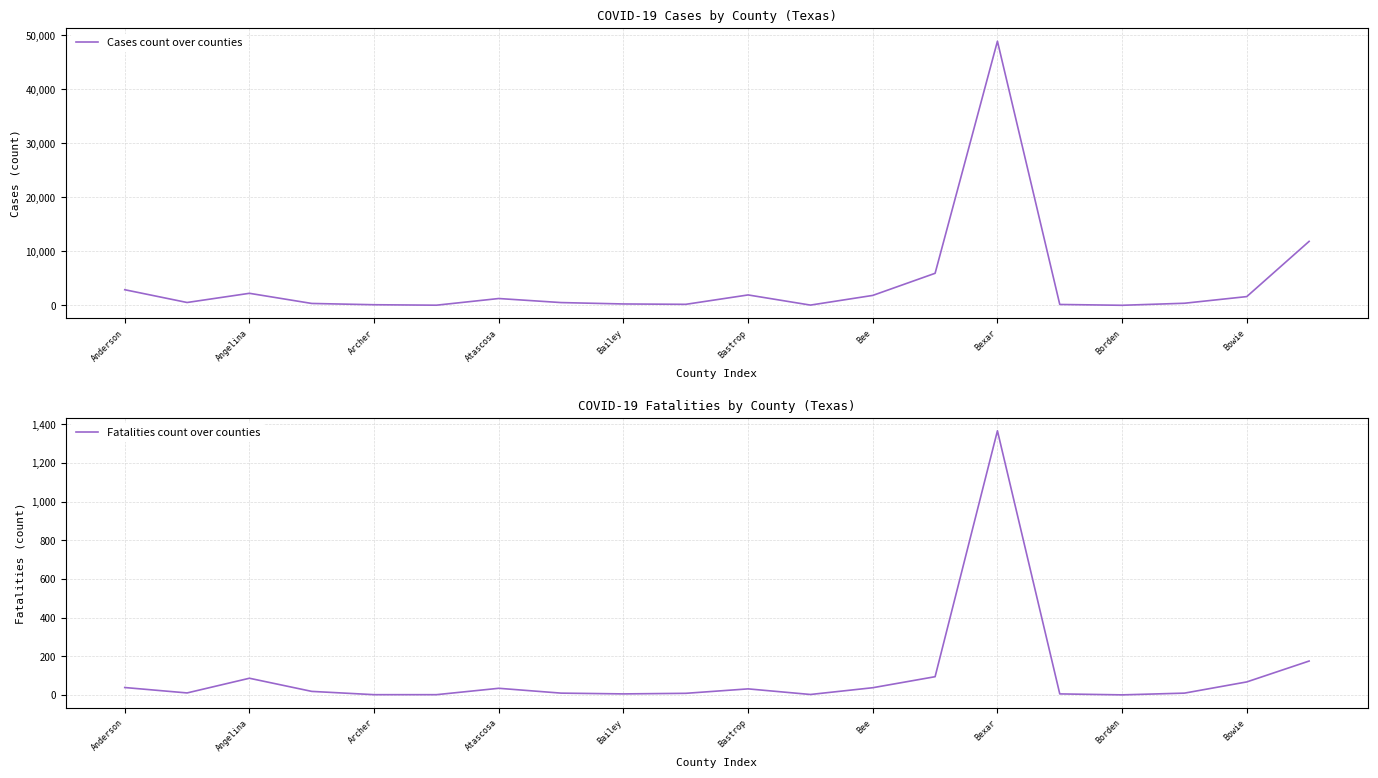

What is the minimum value for Cases count over counties?

1